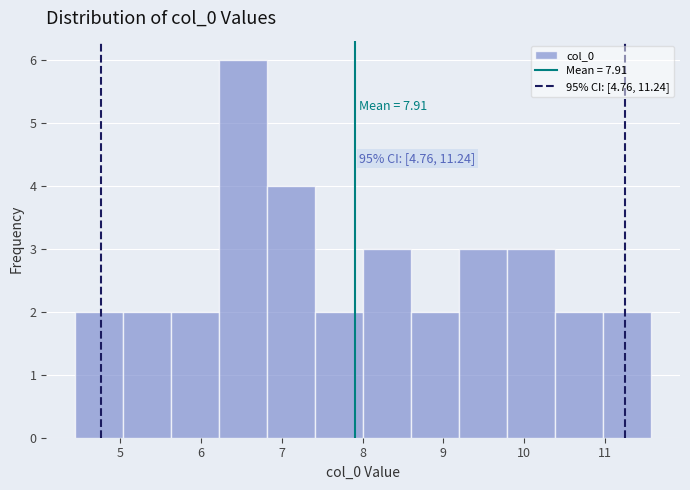

Over which range of the x-axis is the bar tallest?

6.2 to 6.8